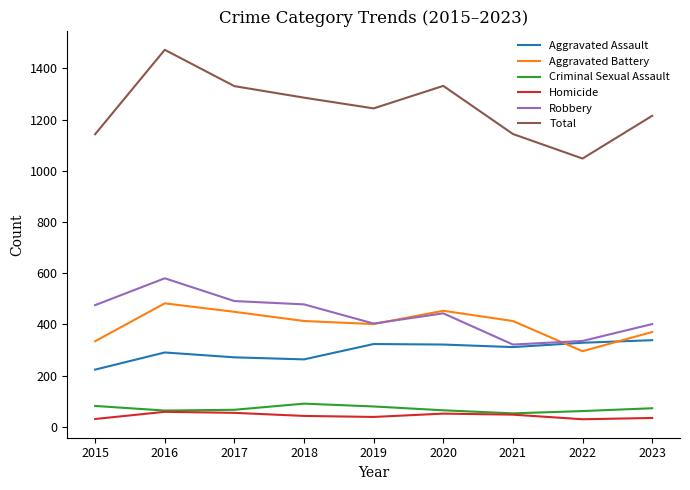

What is the minimum value for Aggravated Battery?

295